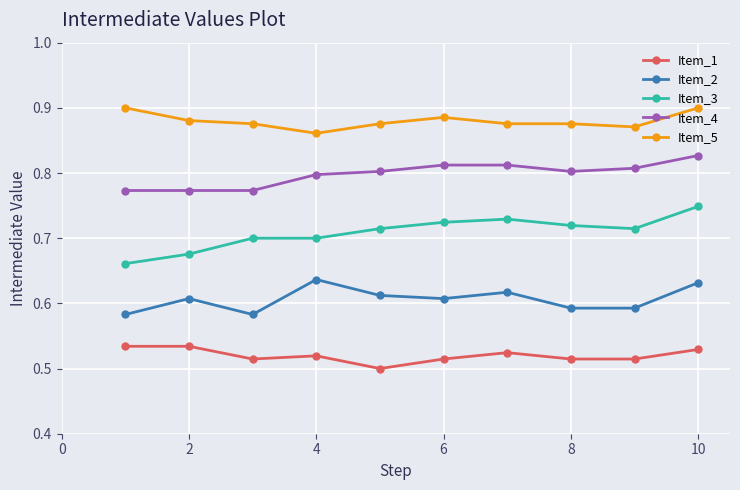

List the series in order of their peak value, highest first.

Item_5, Item_4, Item_3, Item_2, Item_1